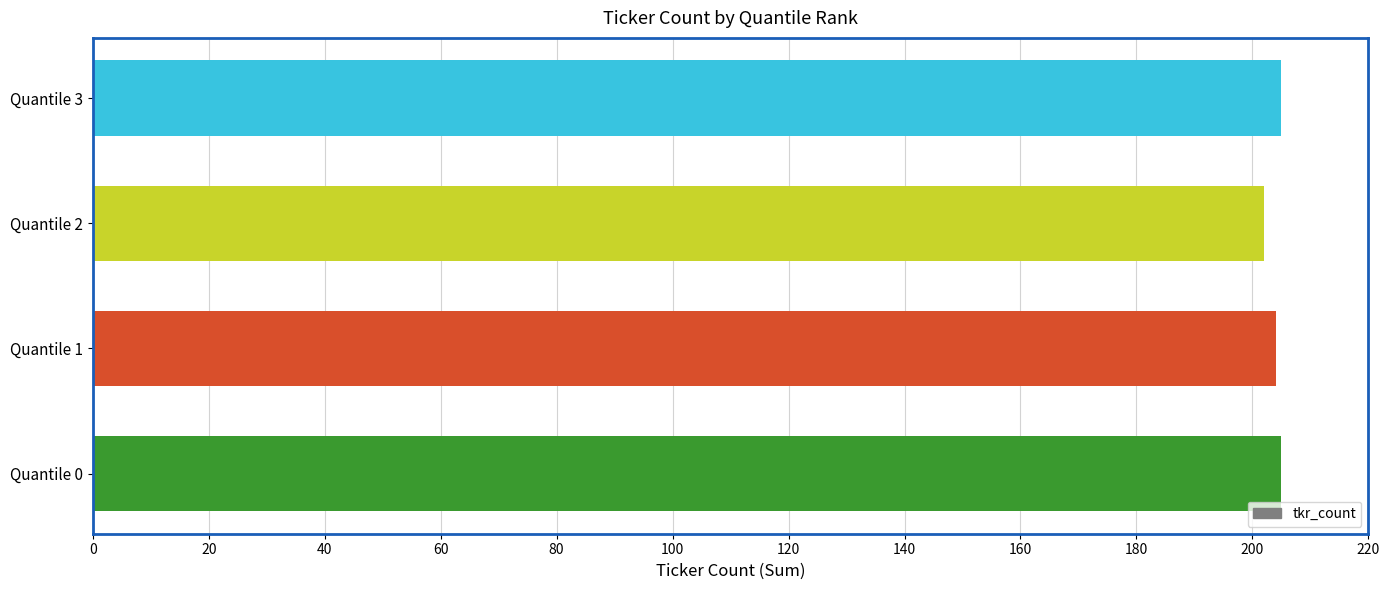

Is it true that the value at Quantile 2 is 315?

False